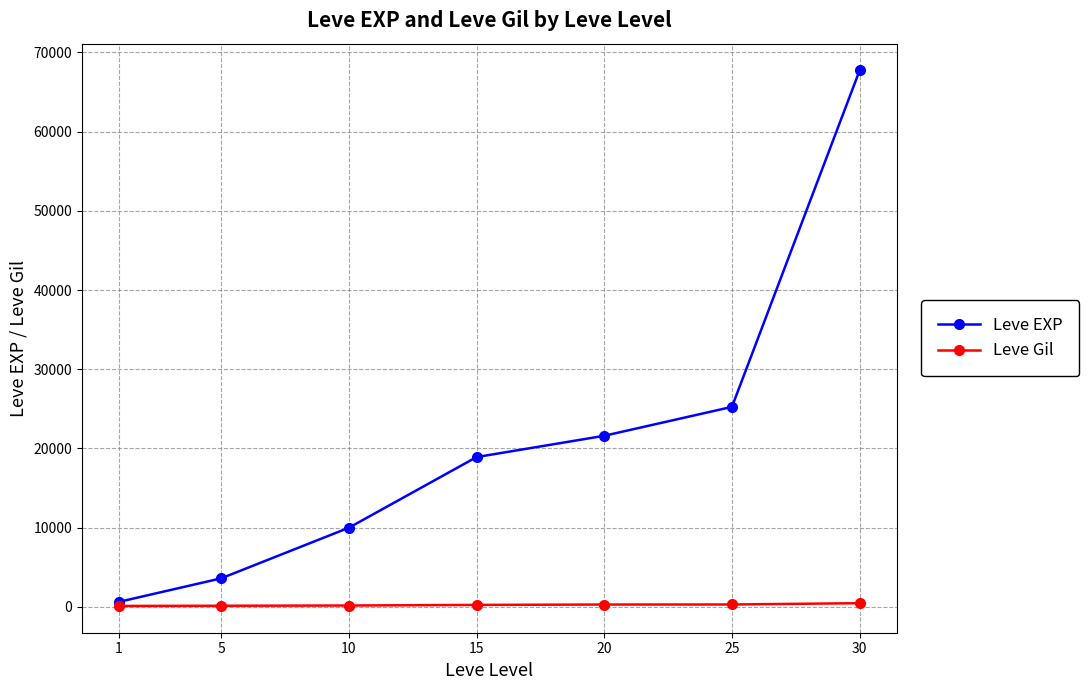

At how many categories does at least one series exceed 46859?

1